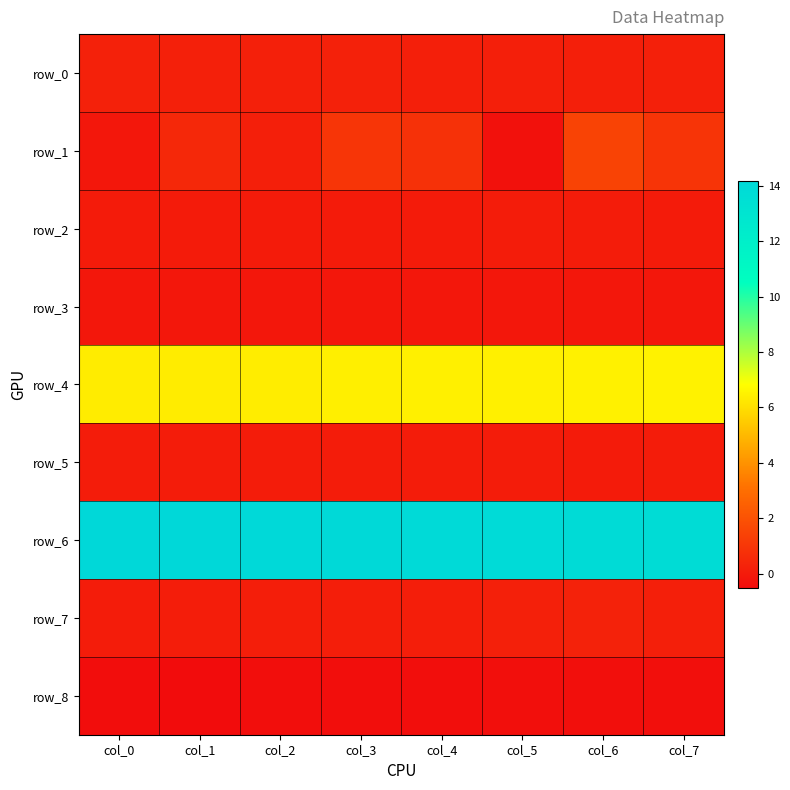

Count the number of data series in this chart.

9